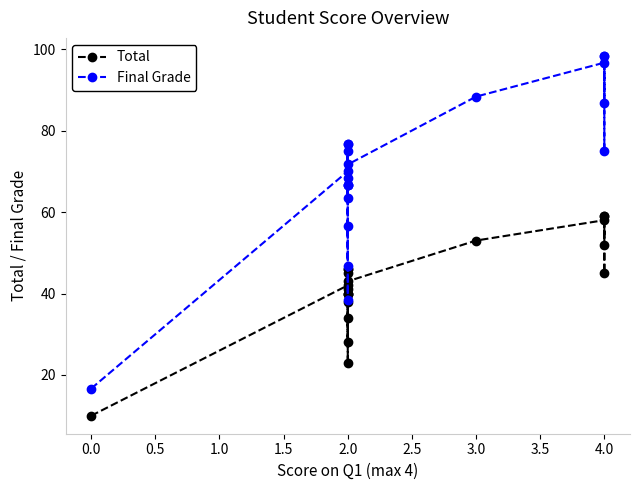

In Final Grade, how many points are higher than both neighbors (excluding endpoints)?

7